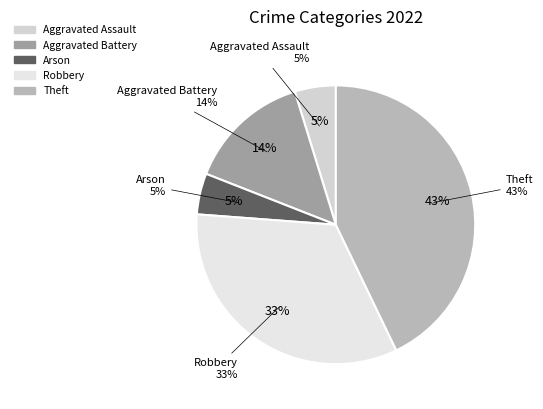

True or false: Robbery accounts for 33% of the total.

True